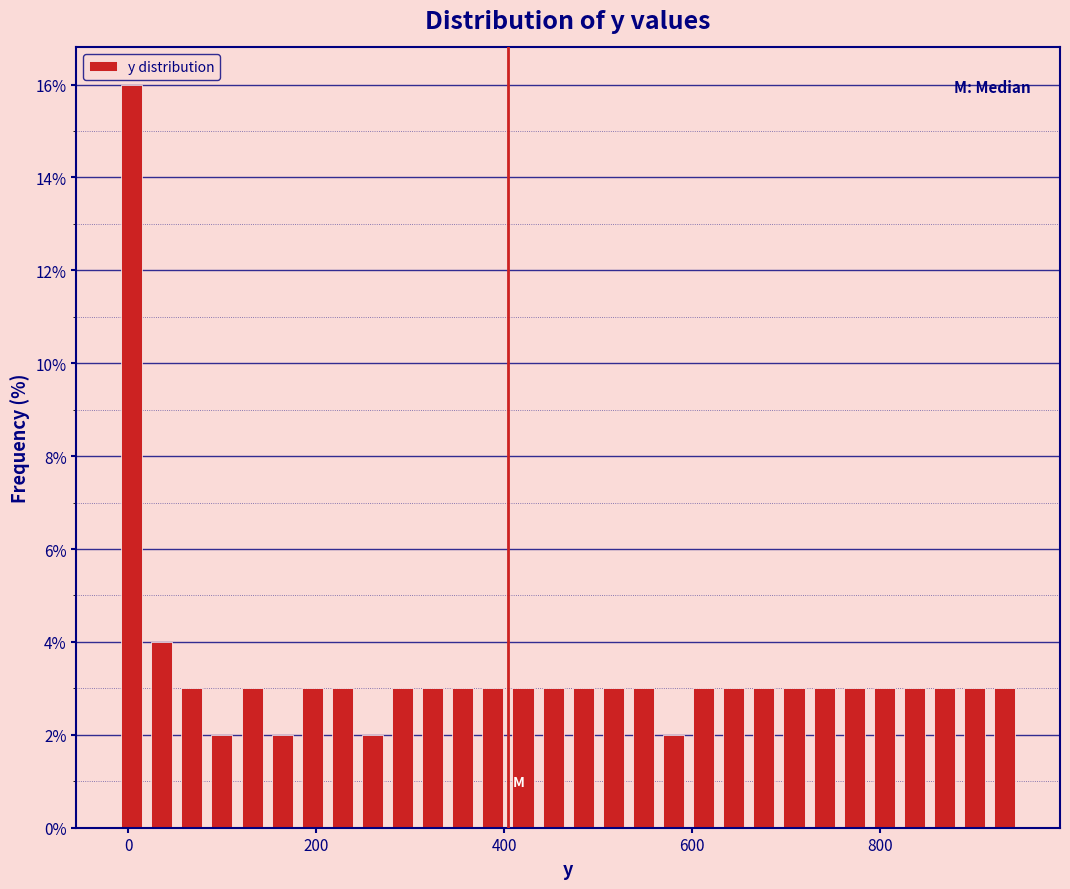

Around what value on the x-axis is the tallest bar? Give the approximate position of its centre, as read against the axis.

0